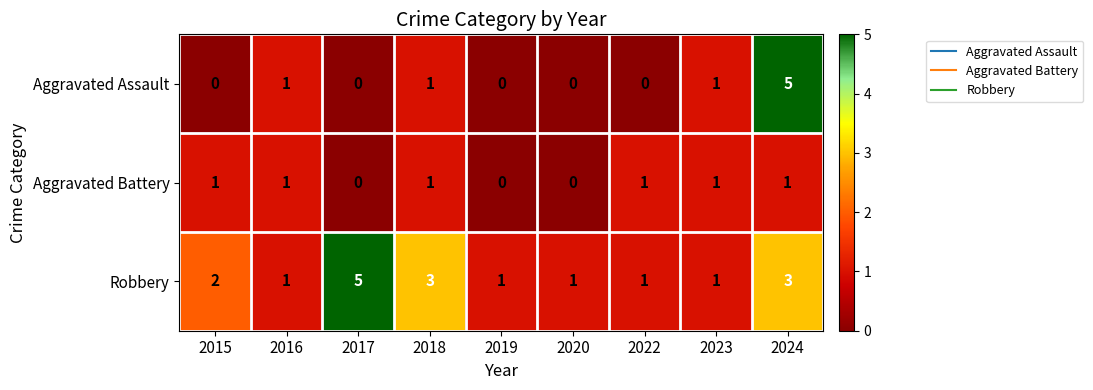

The value of Aggravated Assault at 2017 is 2. True or false?

False